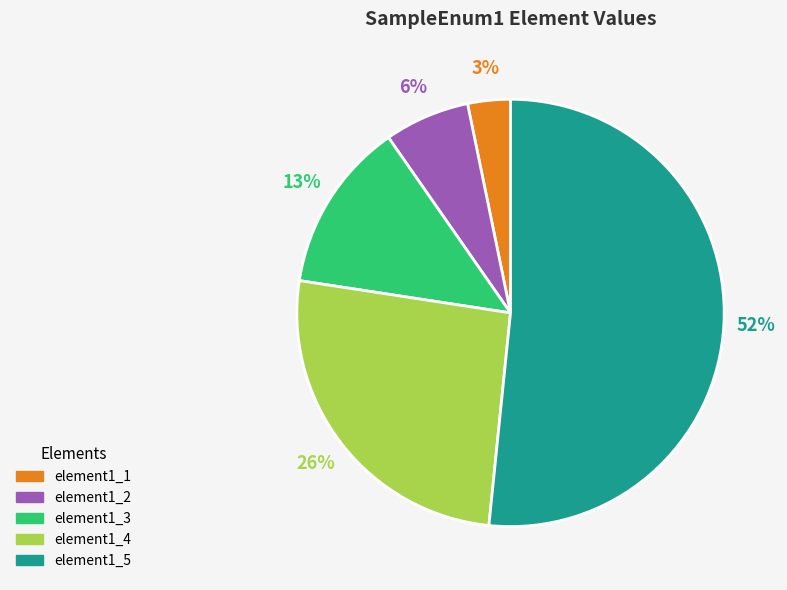

To the nearest percent, what is the average slice percentage?

20%